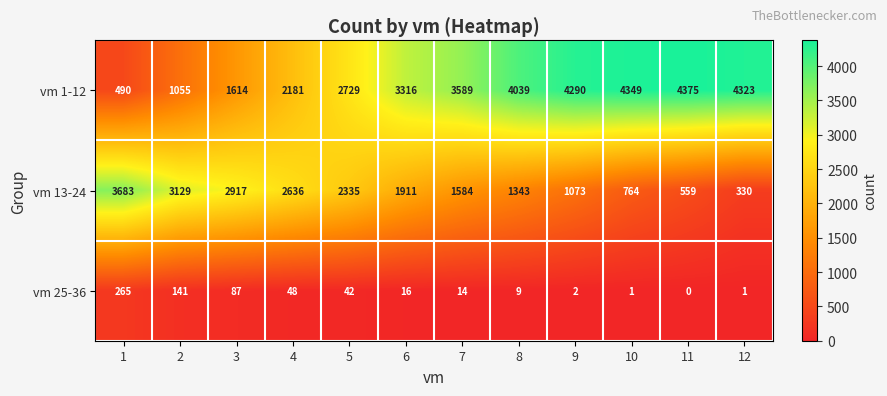

What is the greatest value displayed?

4375